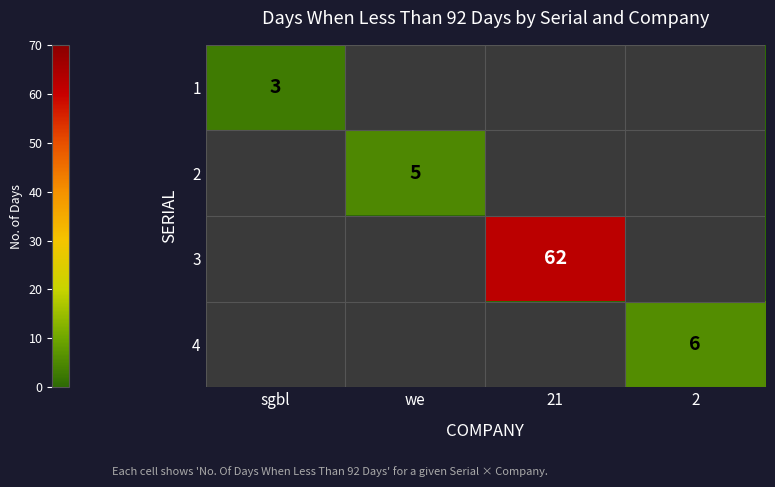

The 2 series shows 5 at we. True or false?

True